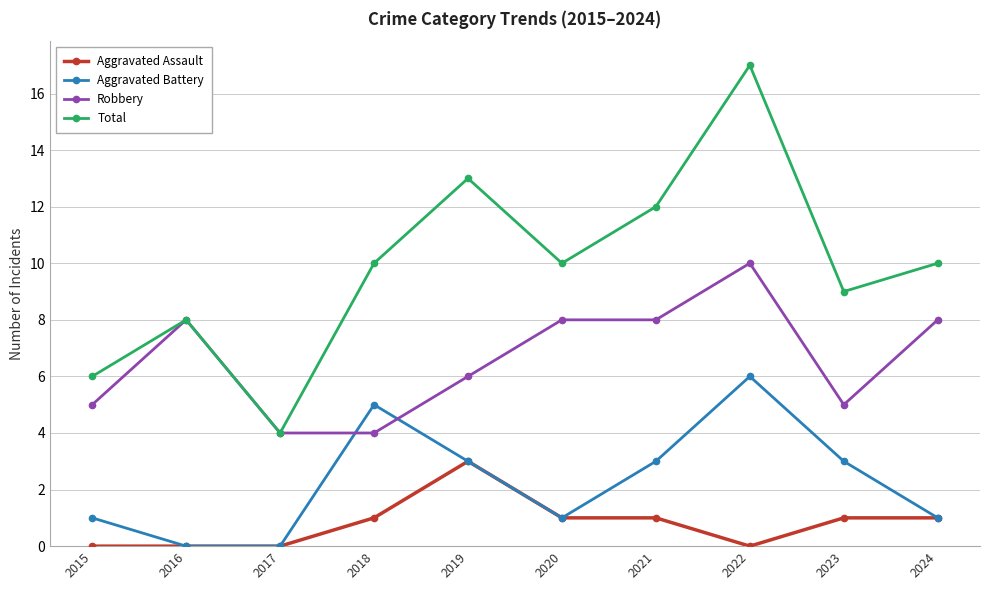

Reading right to left, extract all data points from this chart.

Aggravated Assault: 2024=1	2023=1	2022=0	2021=1	2020=1	2019=3	2018=1	2017=0	2016=0	2015=0
Aggravated Battery: 2024=1	2023=3	2022=6	2021=3	2020=1	2019=3	2018=5	2017=0	2016=0	2015=1
Robbery: 2024=8	2023=5	2022=10	2021=8	2020=8	2019=6	2018=4	2017=4	2016=8	2015=5
Total: 2024=10	2023=9	2022=17	2021=12	2020=10	2019=13	2018=10	2017=4	2016=8	2015=6